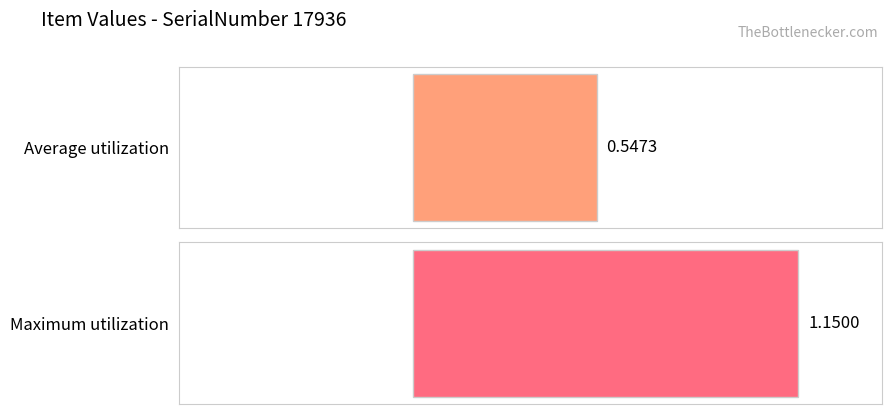

True or false: the data shows 0.2 at 3446246579.

False